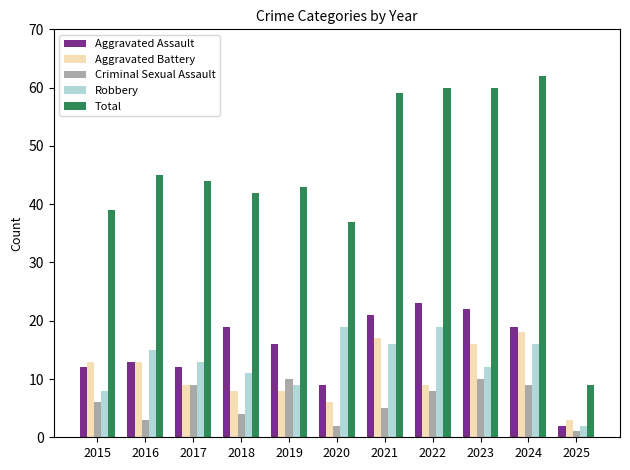

At how many categories does at least one series exceed 17?

10